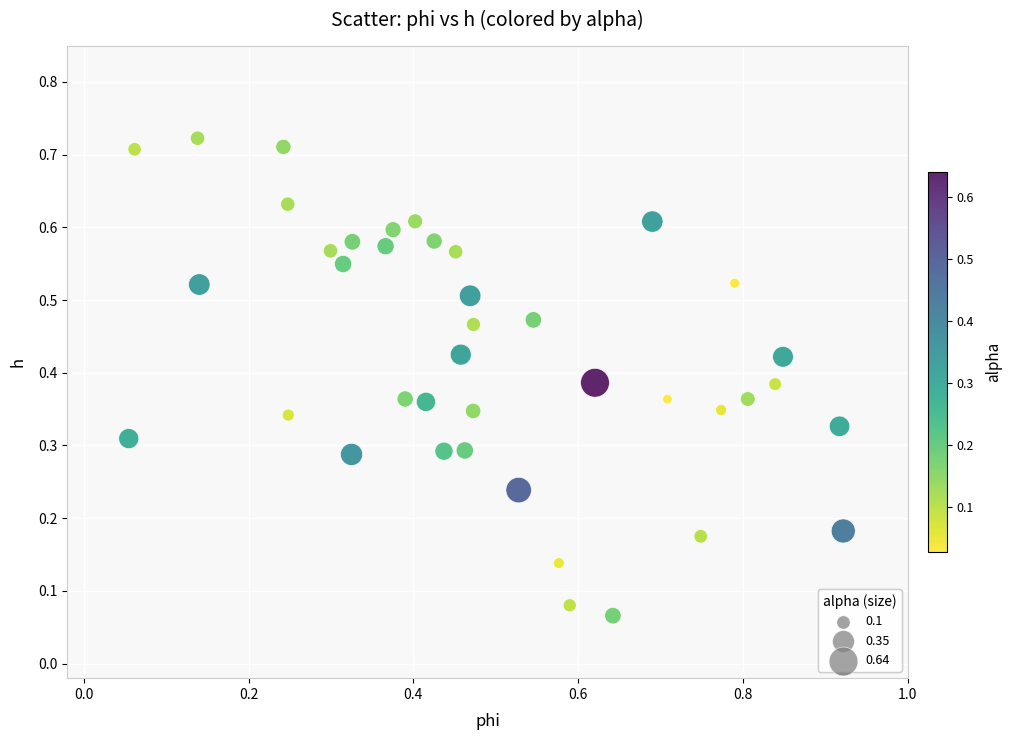

What is the range of X values (max minus min)?

0.9